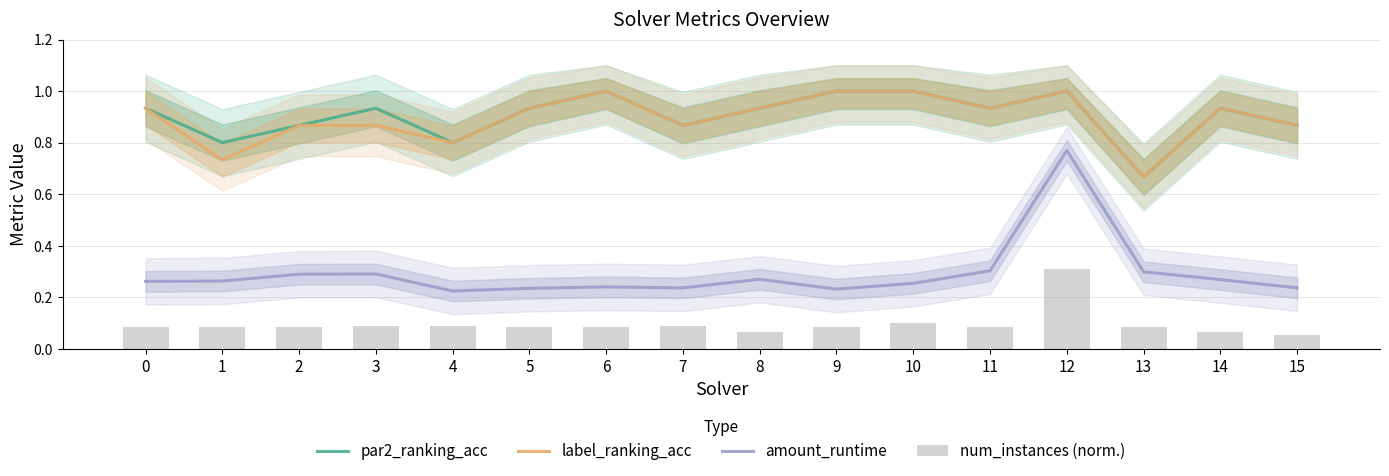

At 7, list the series in order from smallest to largest.

num_instances (norm.), amount_runtime, par2_ranking_acc, label_ranking_acc